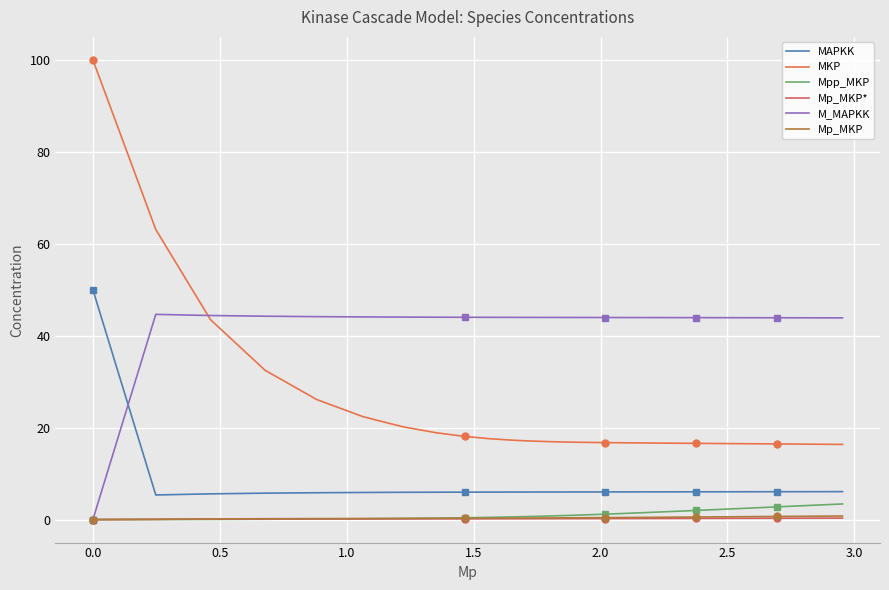

How many values in Mp_MKP are above zero?

39